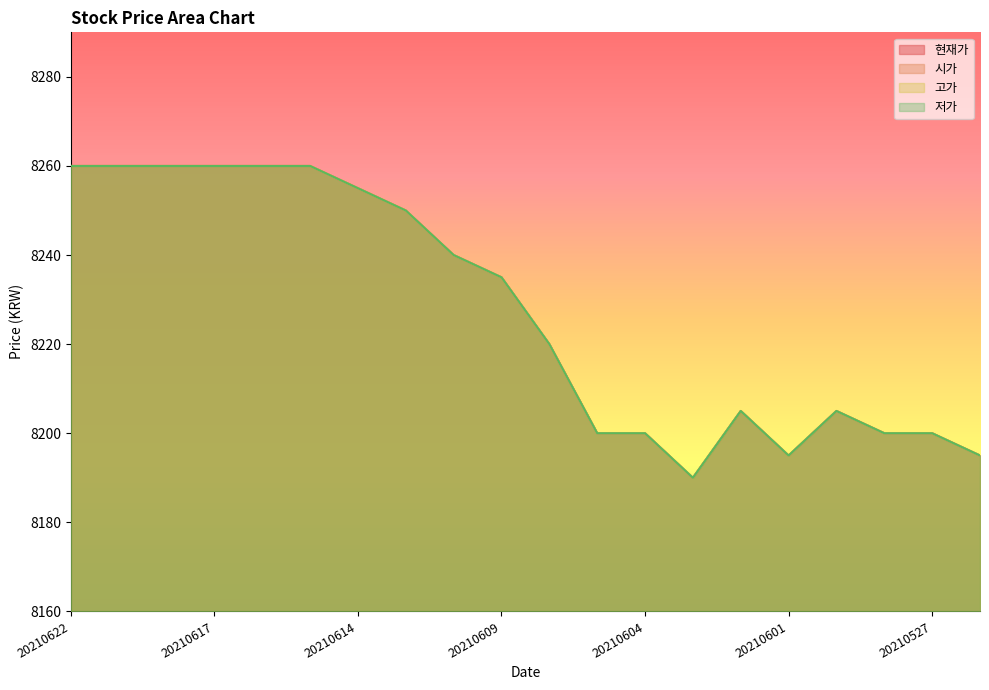

Reading right to left, list all the values displayed in this chart.

현재가: 20210526=8195	20210527=8200	20210528=8200	20210531=8205	20210601=8195	20210602=8205	20210603=8190	20210604=8200	20210607=8200	20210608=8220	20210609=8235	20210610=8240	20210611=8250	20210614=8255	20210615=8260	20210616=8260	20210617=8260	20210618=8260	20210621=8260	20210622=8260
시가: 20210526=8195	20210527=8200	20210528=8200	20210531=8205	20210601=8195	20210602=8205	20210603=8190	20210604=8200	20210607=8200	20210608=8220	20210609=8235	20210610=8240	20210611=8250	20210614=8255	20210615=8260	20210616=8260	20210617=8260	20210618=8260	20210621=8260	20210622=8260
고가: 20210526=8195	20210527=8200	20210528=8200	20210531=8205	20210601=8195	20210602=8205	20210603=8190	20210604=8200	20210607=8200	20210608=8220	20210609=8235	20210610=8240	20210611=8250	20210614=8255	20210615=8260	20210616=8260	20210617=8260	20210618=8260	20210621=8260	20210622=8260
저가: 20210526=8195	20210527=8200	20210528=8200	20210531=8205	20210601=8195	20210602=8205	20210603=8190	20210604=8200	20210607=8200	20210608=8220	20210609=8235	20210610=8240	20210611=8250	20210614=8255	20210615=8260	20210616=8260	20210617=8260	20210618=8260	20210621=8260	20210622=8260